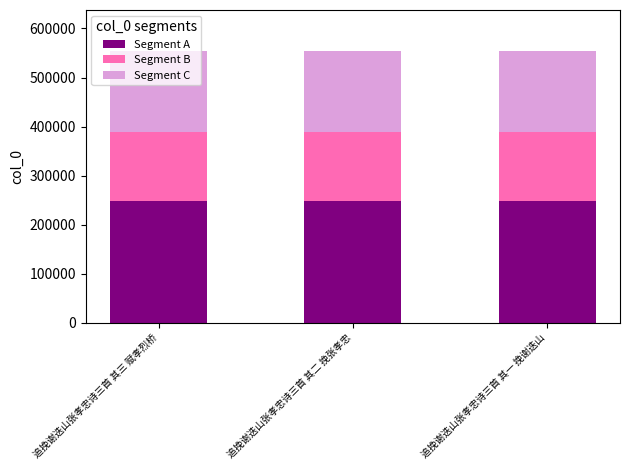

True or false: Segment A has a value of 249474.1 at 追挽谢迭山张孝忠诗三首 其三 赋孝烈桥.

True